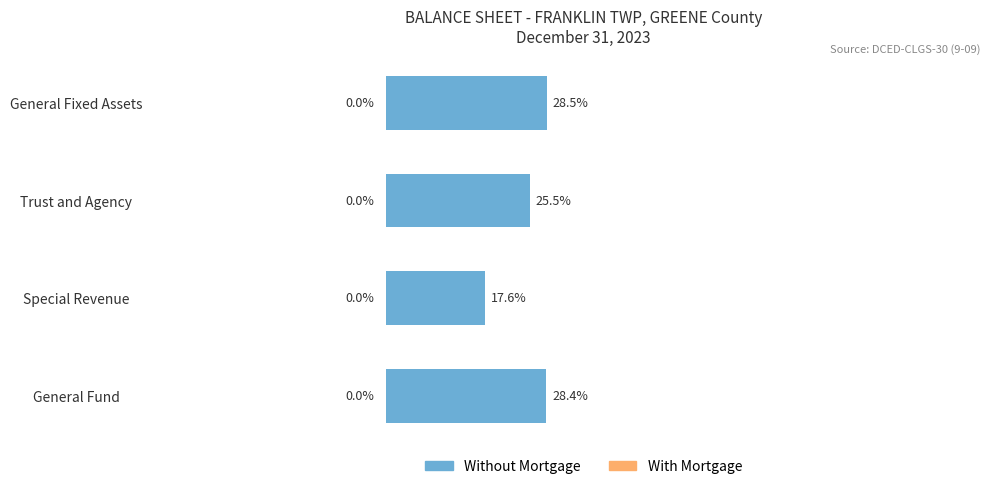

List the labels in order of value, largest first.

General Fixed Assets, General Fund, Trust and Agency, Special Revenue